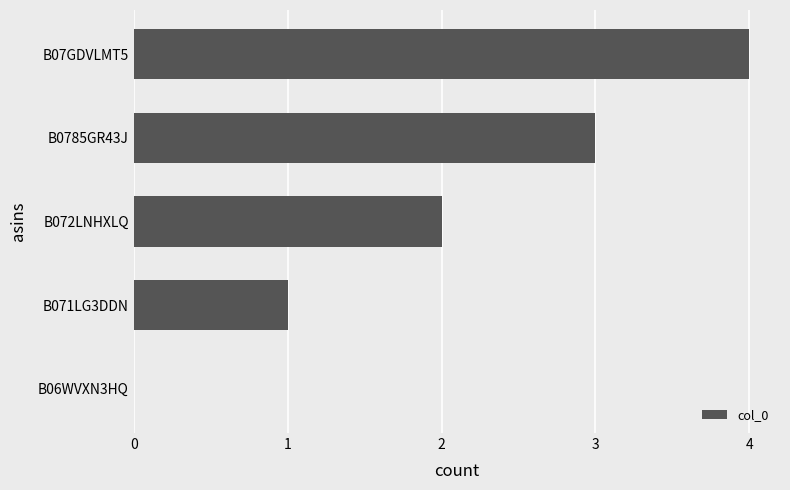

Which has a higher value, B07GDVLMT5 or B072LNHXLQ?

B07GDVLMT5